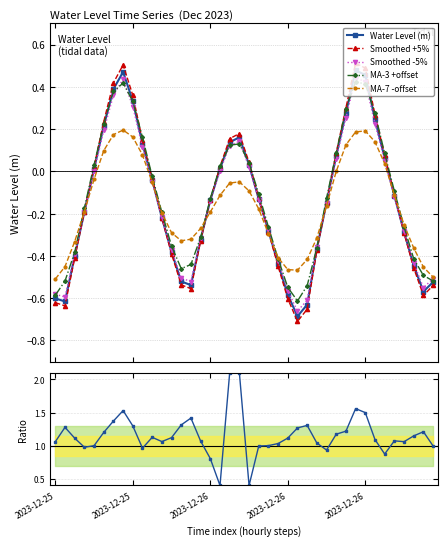

What is the approximate value of MA-7 -offset at 36?

-0.3